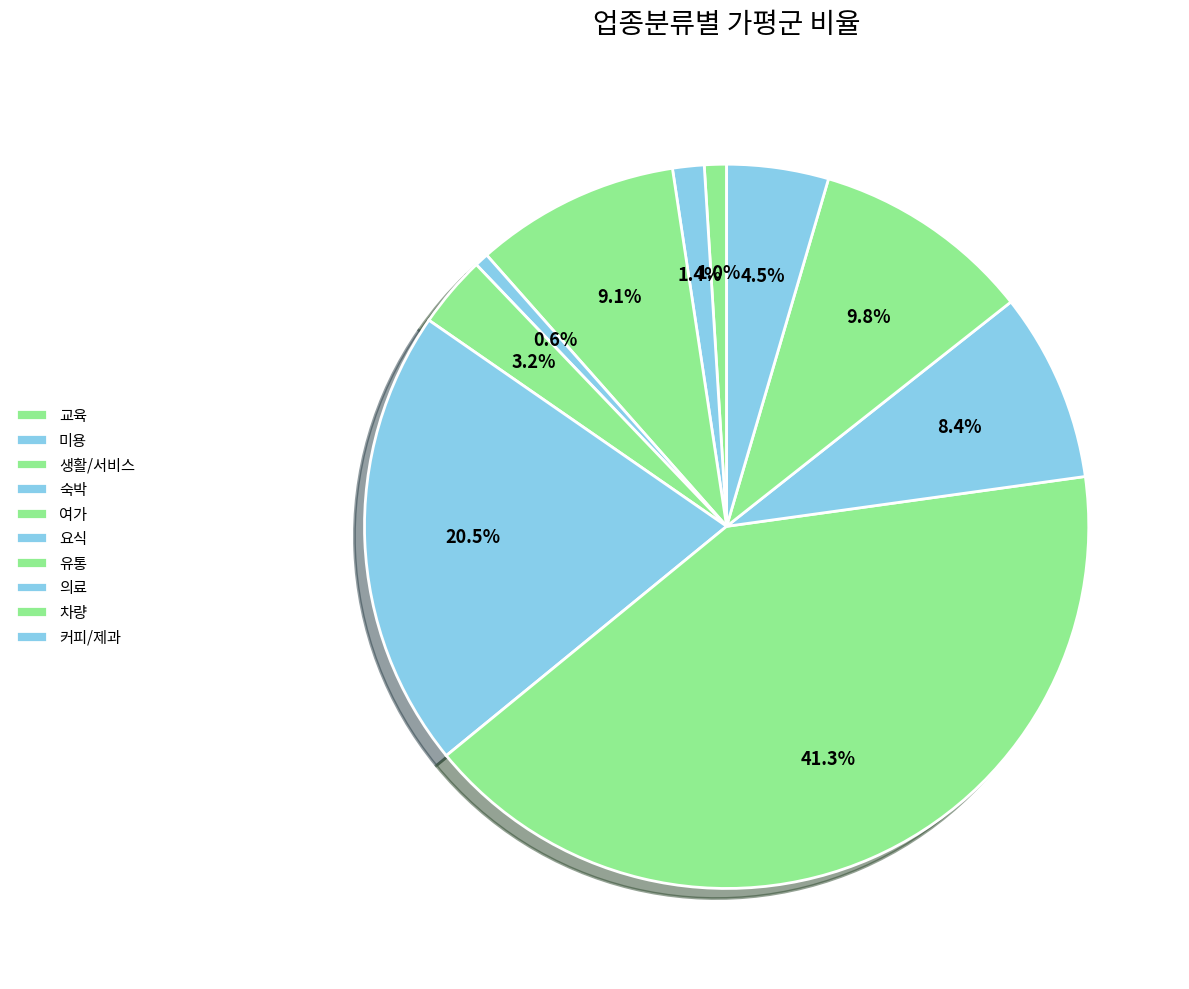

How many segments does this pie chart have?

10